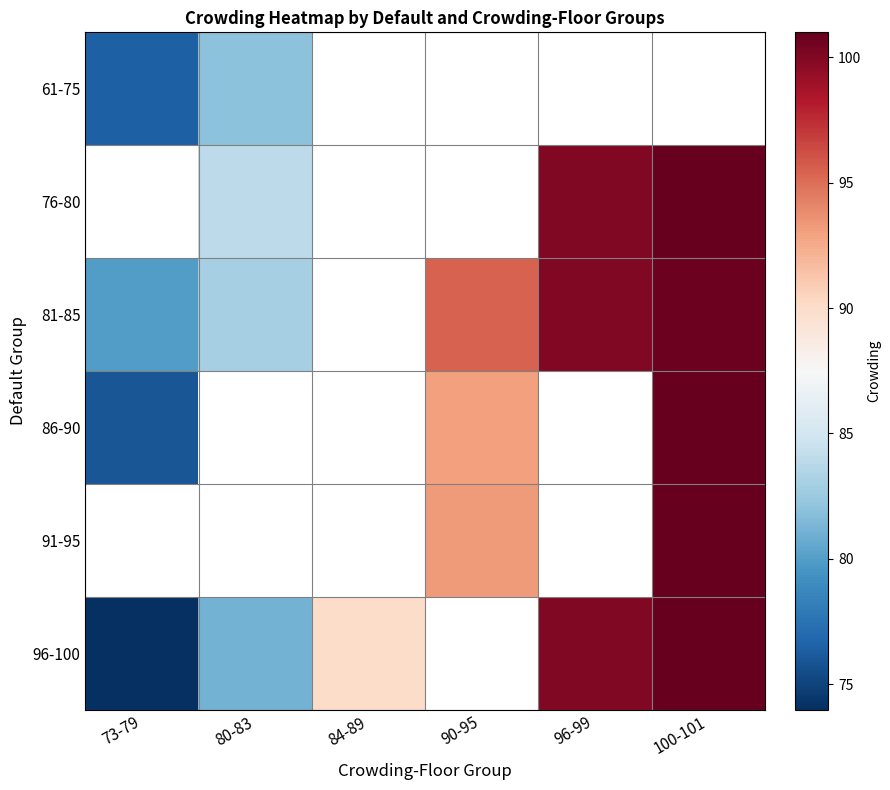

The value of 61-75 at 73-79 is 76.5. True or false?

True